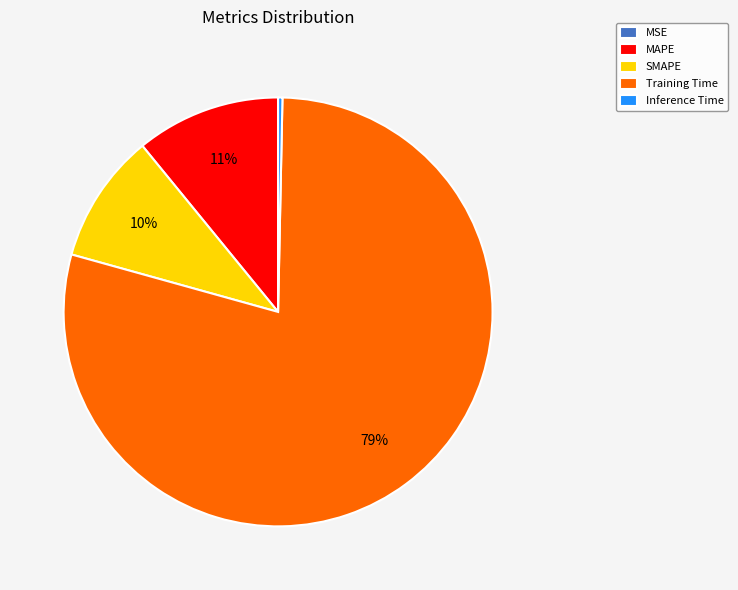

Which slice is the largest?

Training Time